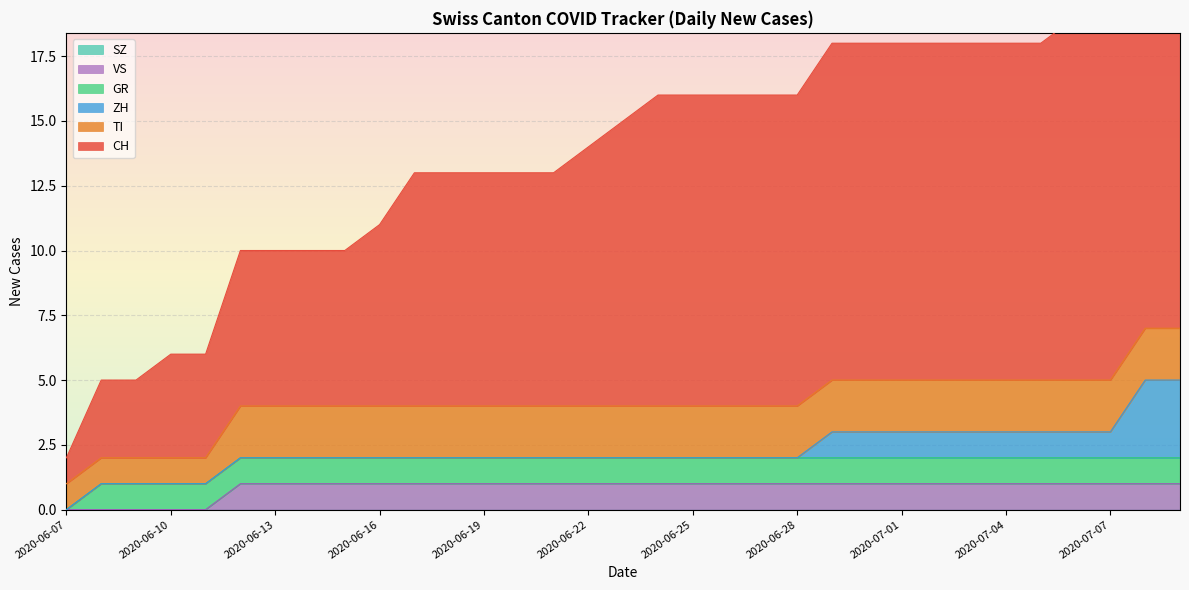

List the labels in order of TI value, largest first.

2020-06-12, 2020-06-13, 2020-06-14, 2020-06-15, 2020-06-16, 2020-06-17, 2020-06-18, 2020-06-19, 2020-06-20, 2020-06-21, 2020-06-22, 2020-06-23, 2020-06-24, 2020-06-25, 2020-06-26, 2020-06-27, 2020-06-28, 2020-06-29, 2020-06-30, 2020-07-01, 2020-07-02, 2020-07-03, 2020-07-04, 2020-07-05, 2020-07-06, 2020-07-07, 2020-07-08, 2020-07-09, 2020-06-07, 2020-06-08, 2020-06-09, 2020-06-10, 2020-06-11